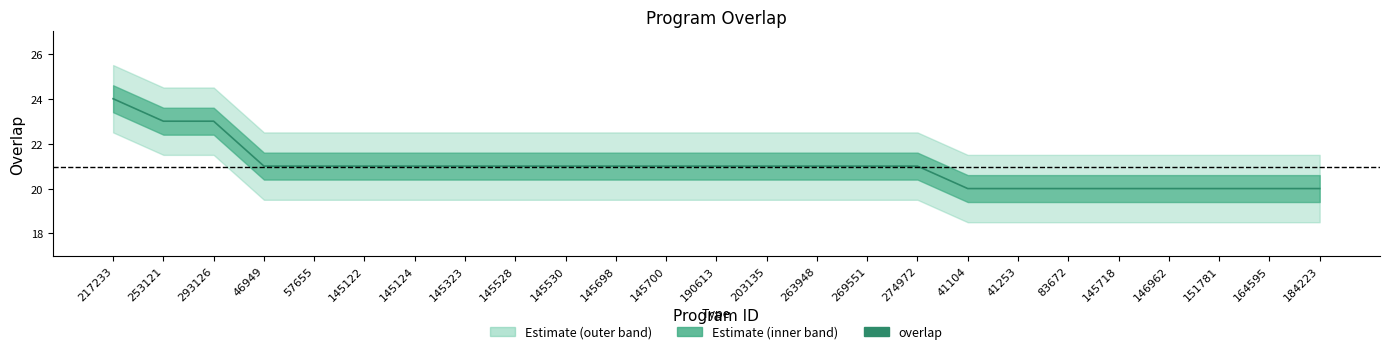

What is the label of the 11th point from the left?

145698